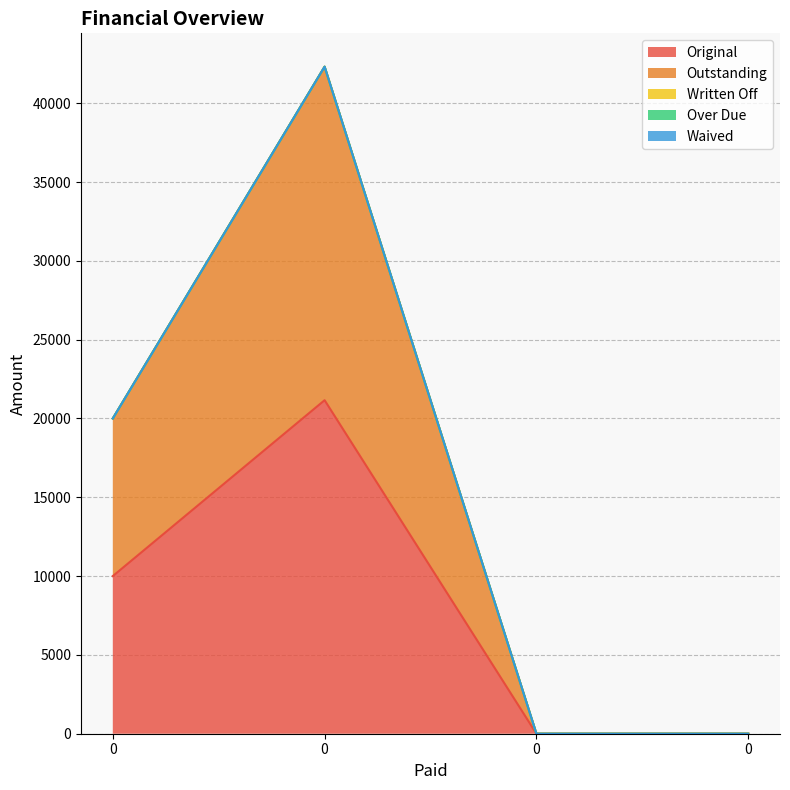

What is the total value across all series at 0?

20000.0